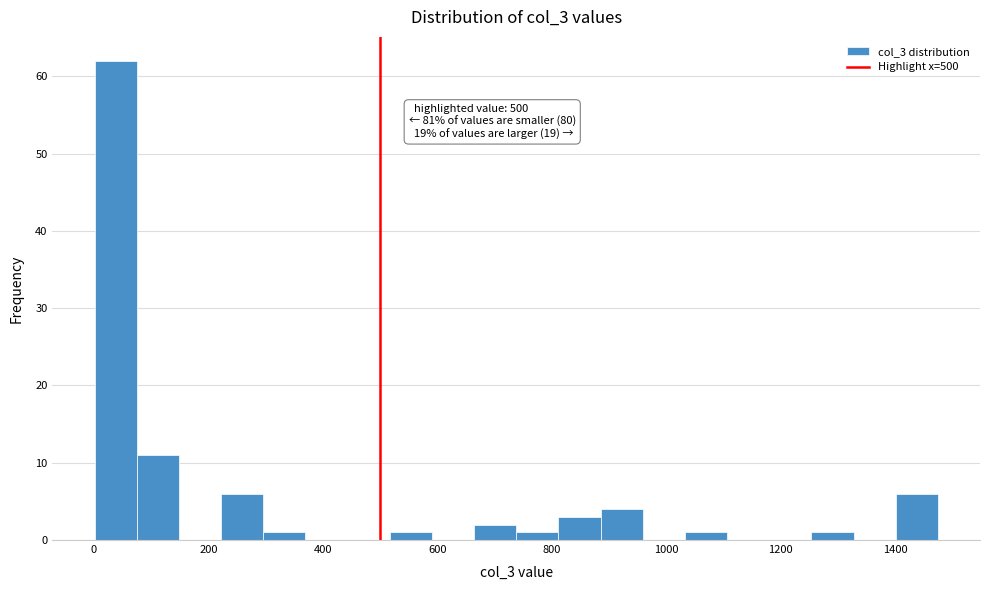

Read against the x-axis, roughly where is the centre of the tallest bar?

40